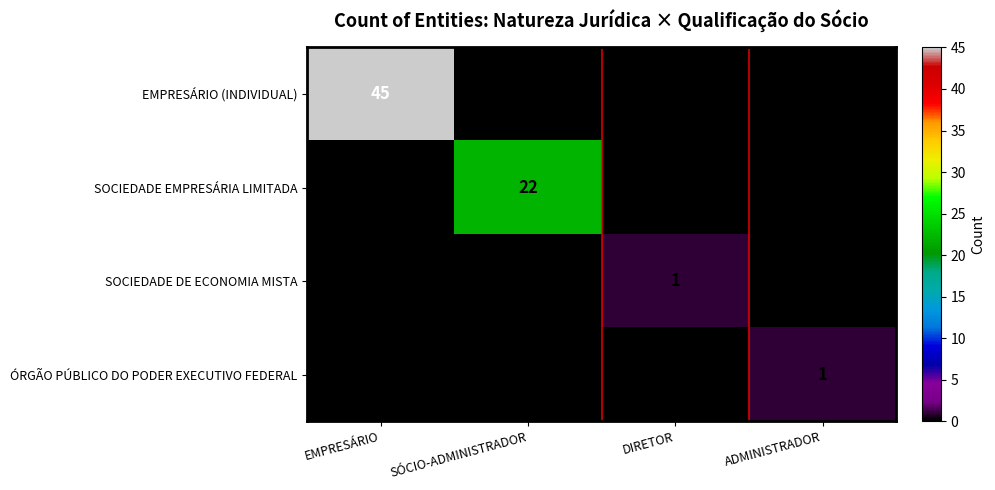

Which series has the widest spread of values?

EMPRESÁRIO (INDIVIDUAL)